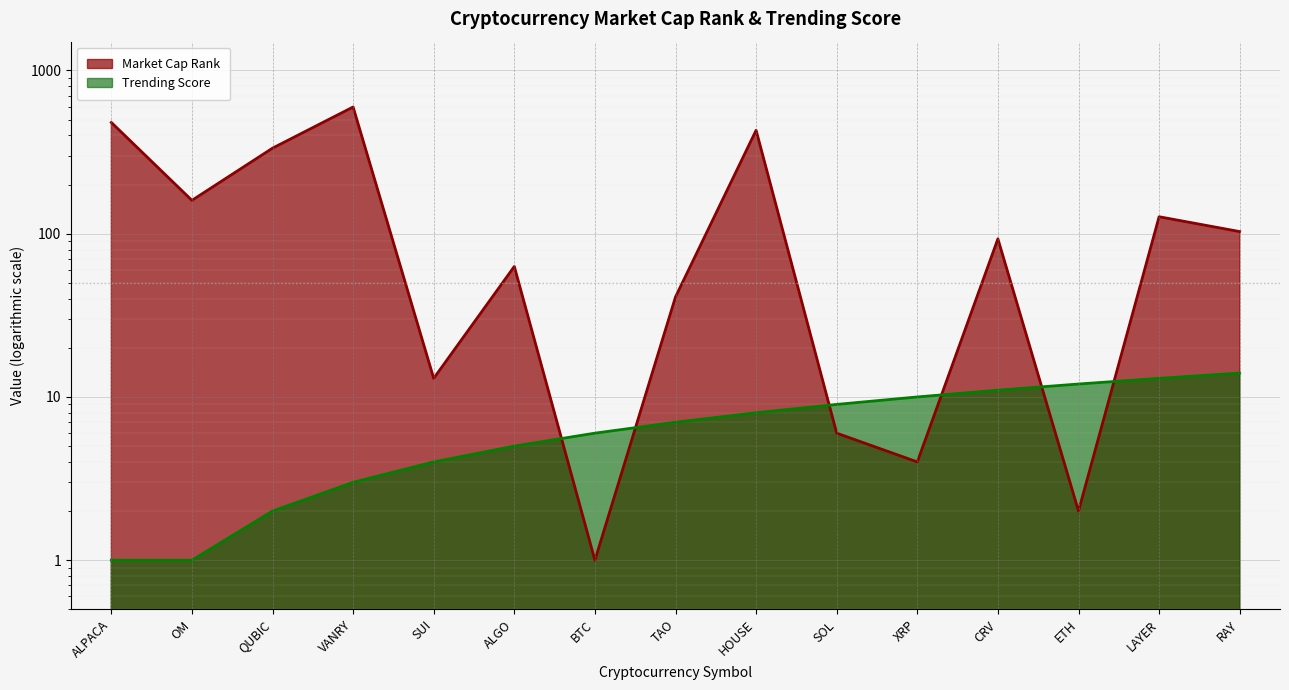

Between OM and ALGO, which series saw the biggest shift?

Market Cap Rank